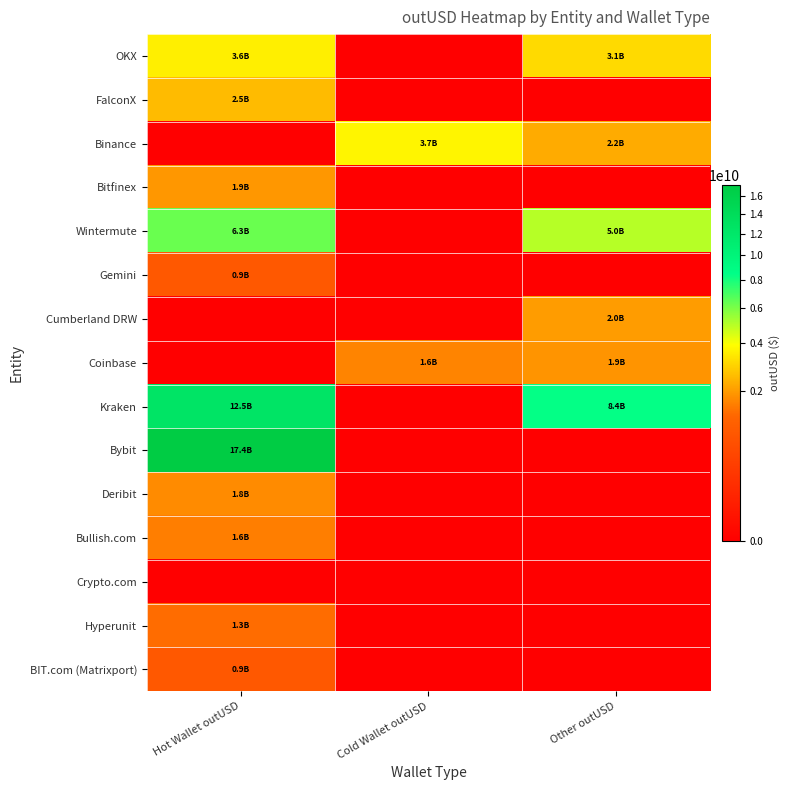

Between Other outUSD and Cold Wallet outUSD, which is larger?

Other outUSD